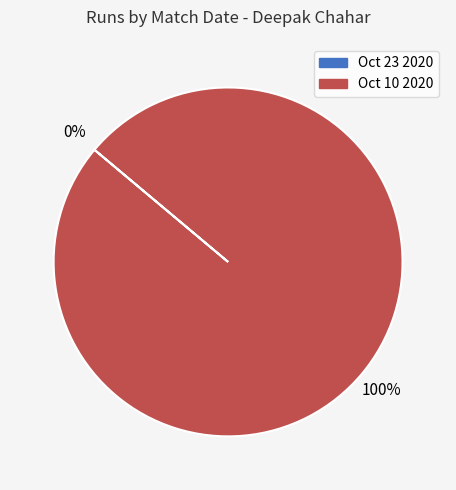

To the nearest percent, what is the average slice percentage?

50%